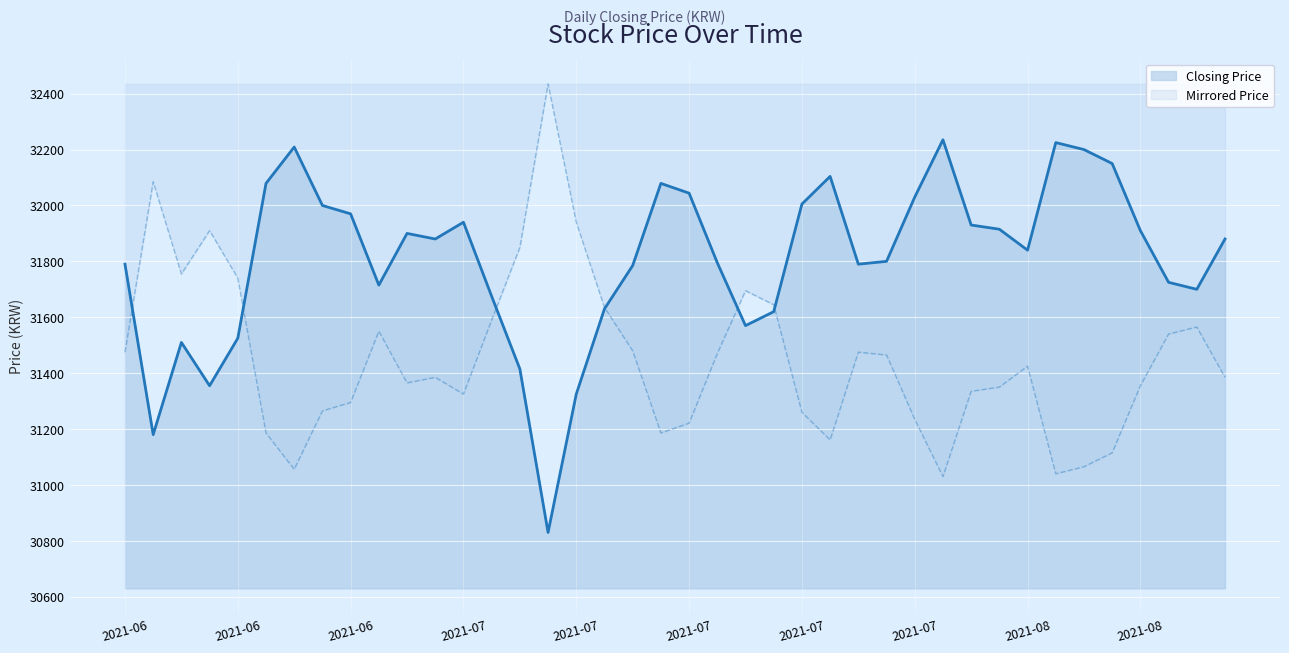

Which label corresponds to the largest value in the chart?

20210729